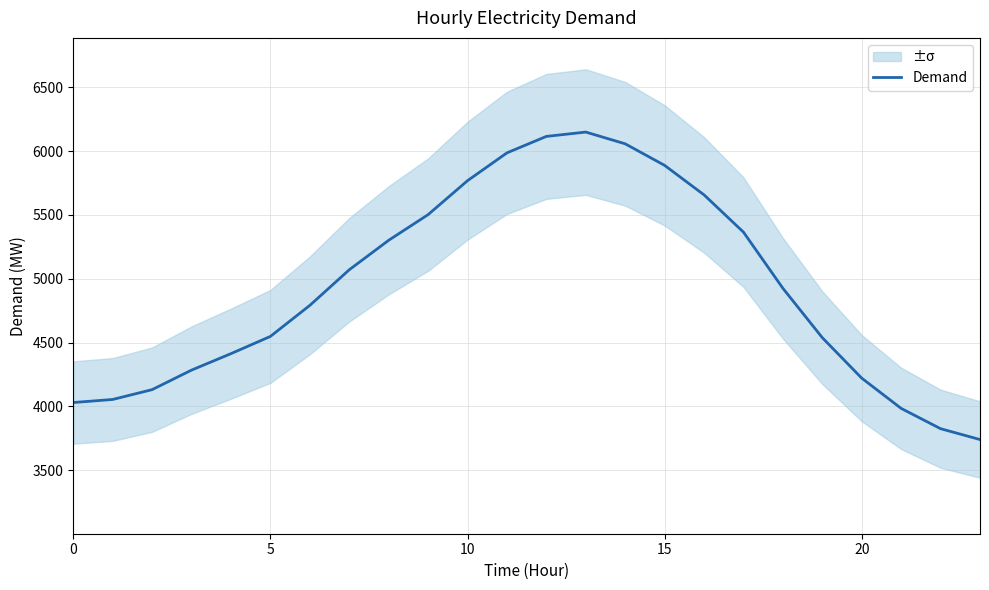

At which label is the value closest to 4944?

18